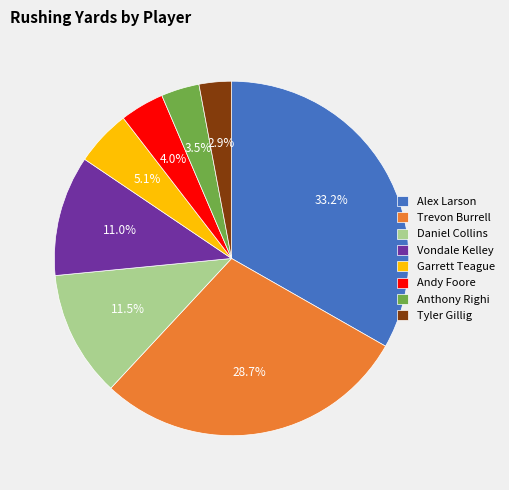

Rank the categories by value from highest to lowest.

Alex Larson, Trevon Burrell, Daniel Collins, Vondale Kelley, Garrett Teague, Andy Foore, Anthony Righi, Tyler Gillig